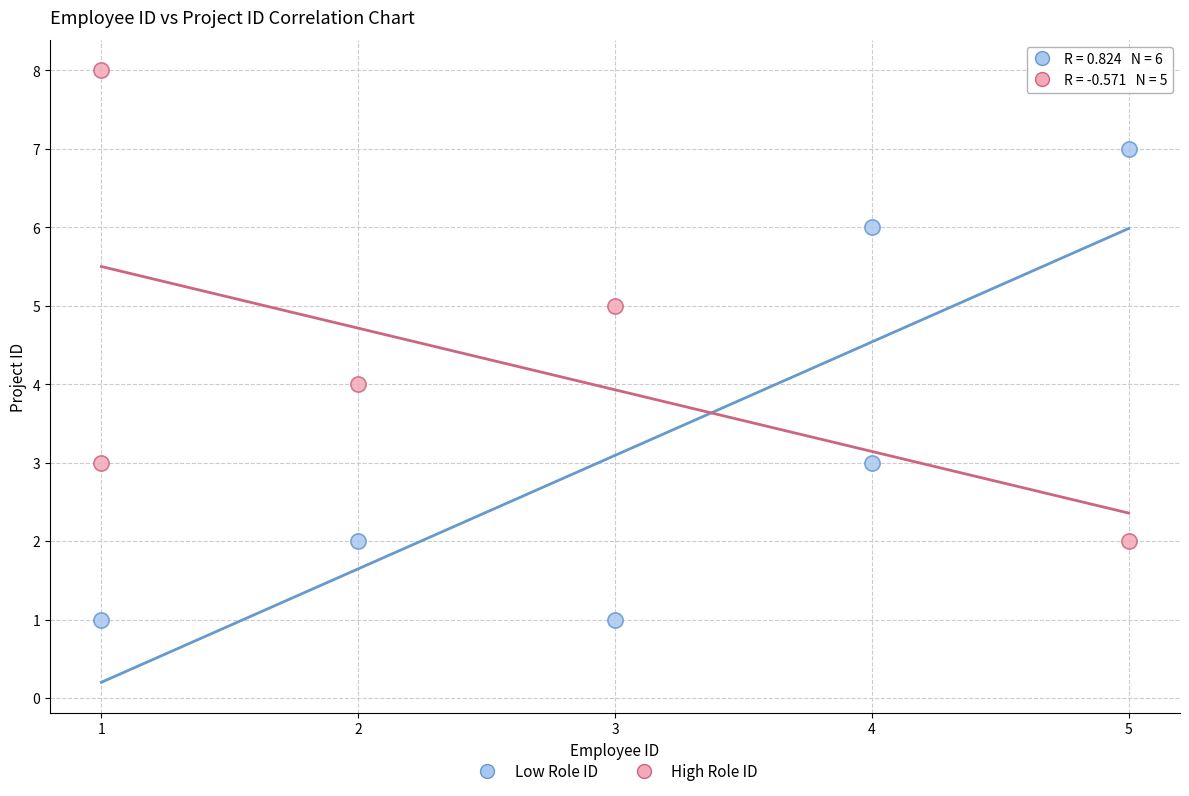

Which series reaches the minimum Y coordinate?

Low Role ID